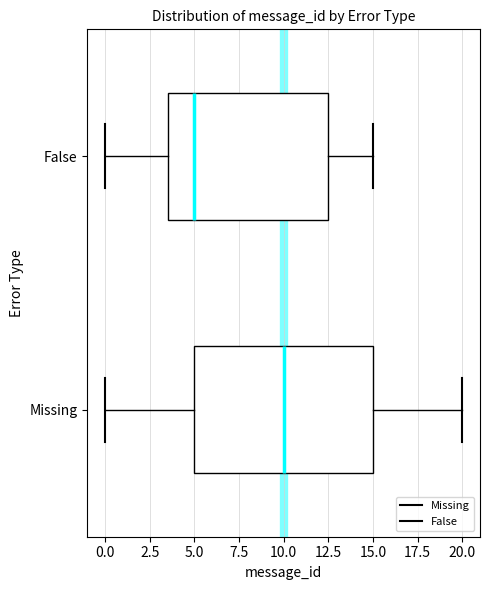

Which box is the widest, from its left edge to its right edge?

Missing